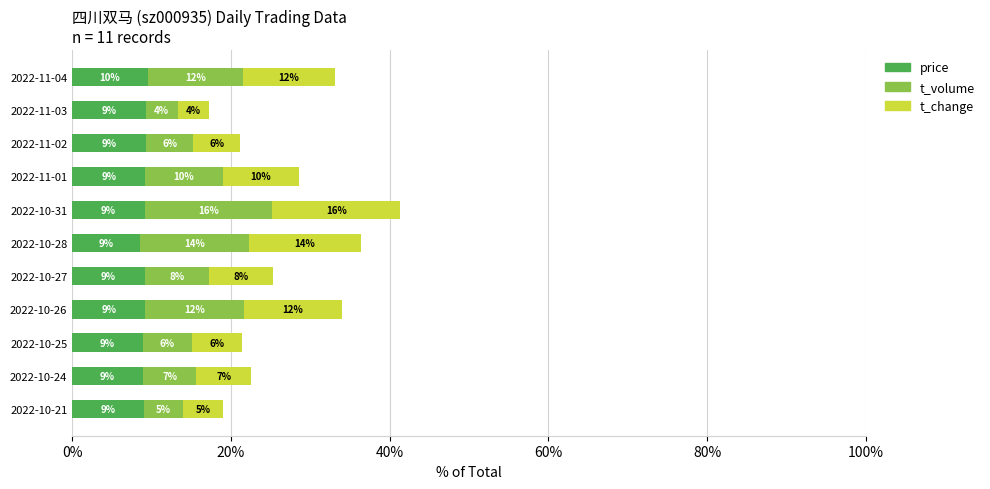

The price series shows 2.4 at 2022-11-02. True or false?

False